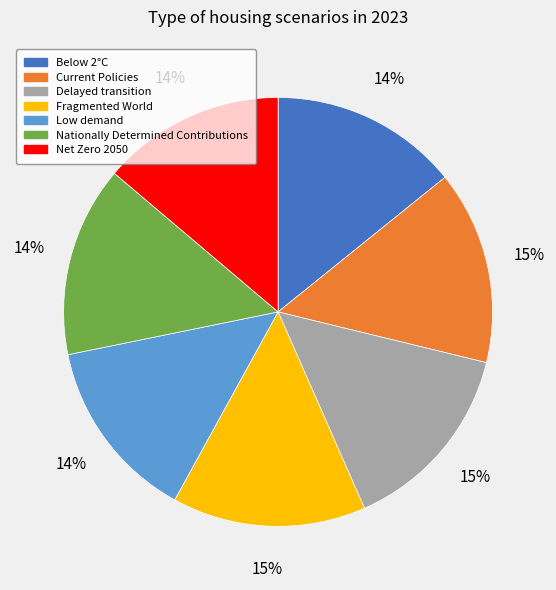

How many slices are in this pie chart?

7